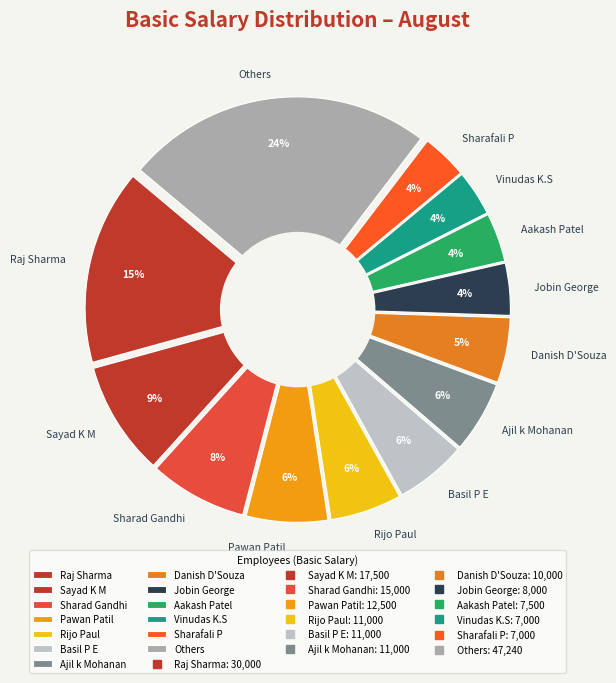

Which slice is the largest?

Raj Sharma